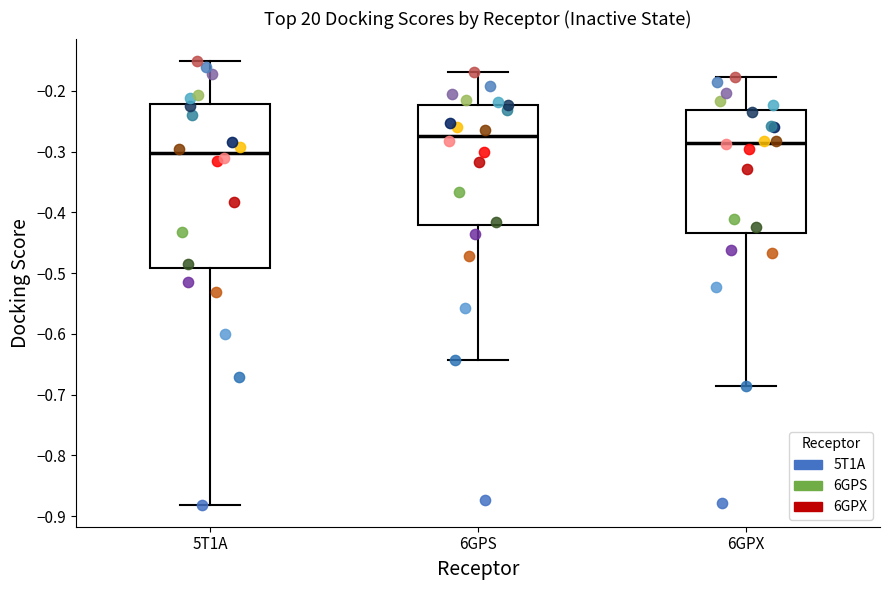

Reading left to right, transcribe this box plot: for each box, give where its median line is, the range the box spans, and where its two whiskers end, as read against the y-axis. The values are not printed on the chart, so give them approximately, as read against the axis.

5T1A: median -0.30, box -0.49 to -0.22, whiskers -0.88 to -0.15
6GPS: median -0.27, box -0.42 to -0.22, whiskers -0.64 to -0.17
6GPX: median -0.29, box -0.43 to -0.23, whiskers -0.69 to -0.18